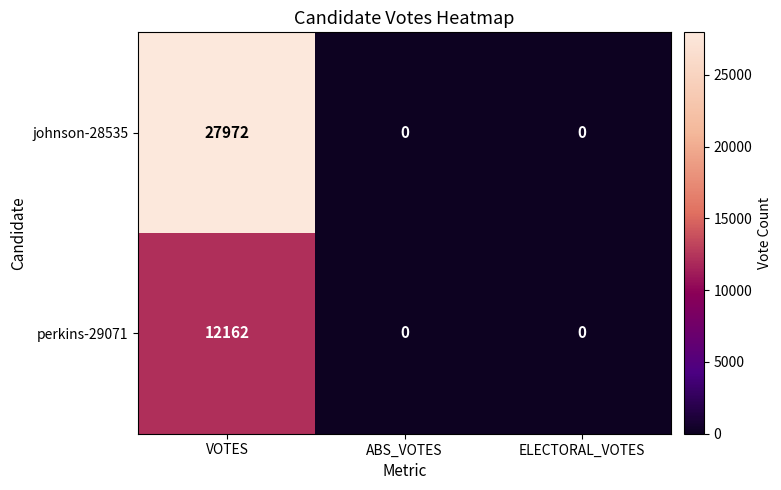

Reading right to left, what are all the values shown in this chart?

johnson-28535: ELECTORAL_VOTES=0	ABS_VOTES=0	VOTES=27972
perkins-29071: ELECTORAL_VOTES=0	ABS_VOTES=0	VOTES=12162